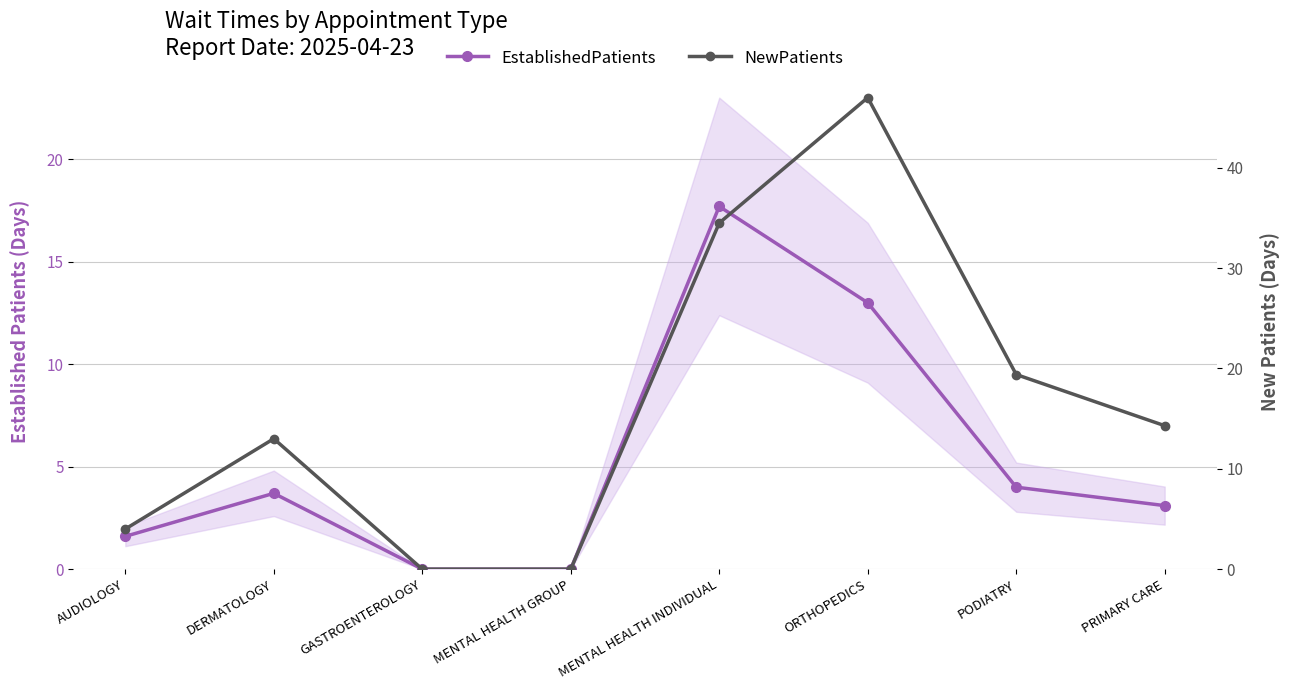

Reading left to right, list all the values displayed in this chart.

EstablishedPatients: 1.6	3.7	0.0	0.0	17.7	13.0	4.0	3.1
NewPatients: 4.0	13.0	0.0	0.0	34.5	47.0	19.4	14.3